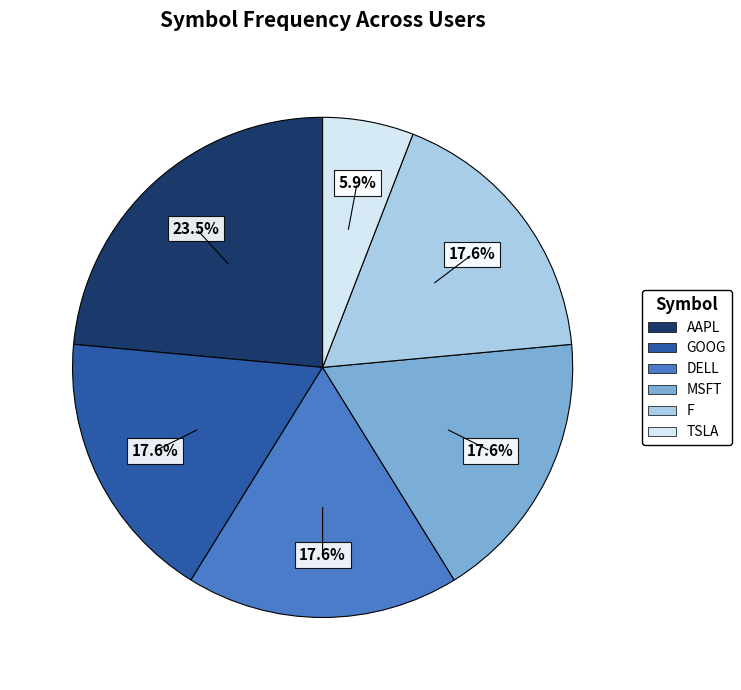

Does MSFT account for over 50% of the chart?

No